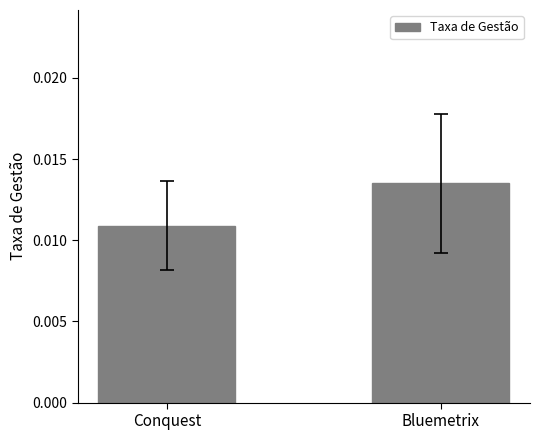

At which label is the value closest to 0?

Conquest